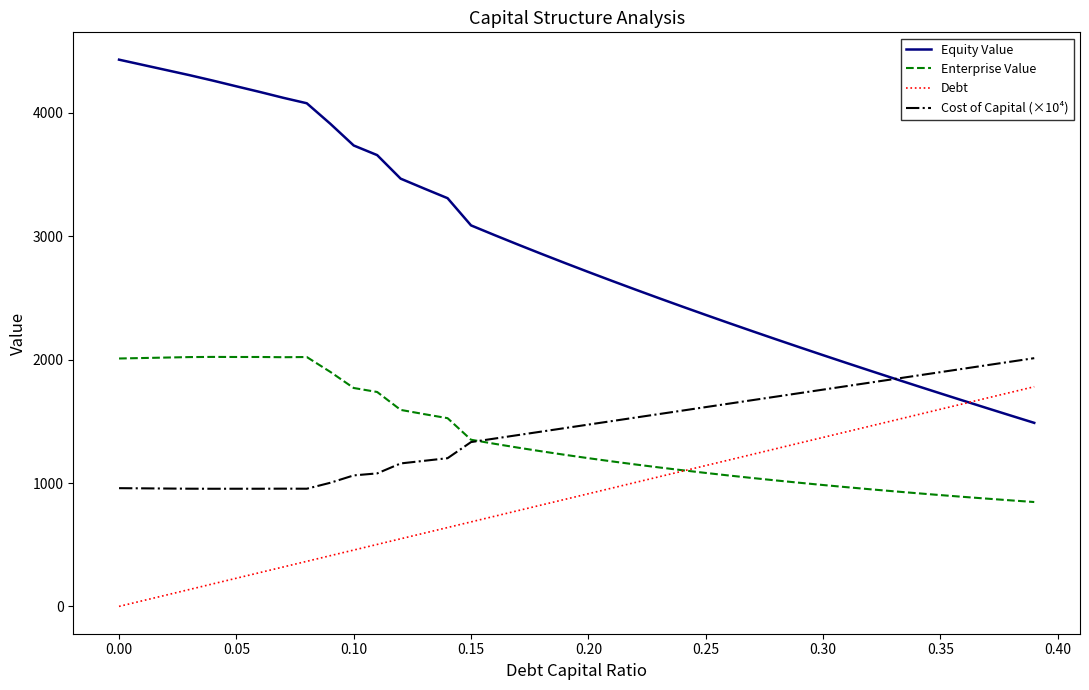

Which series has the widest spread of values?

Equity Value